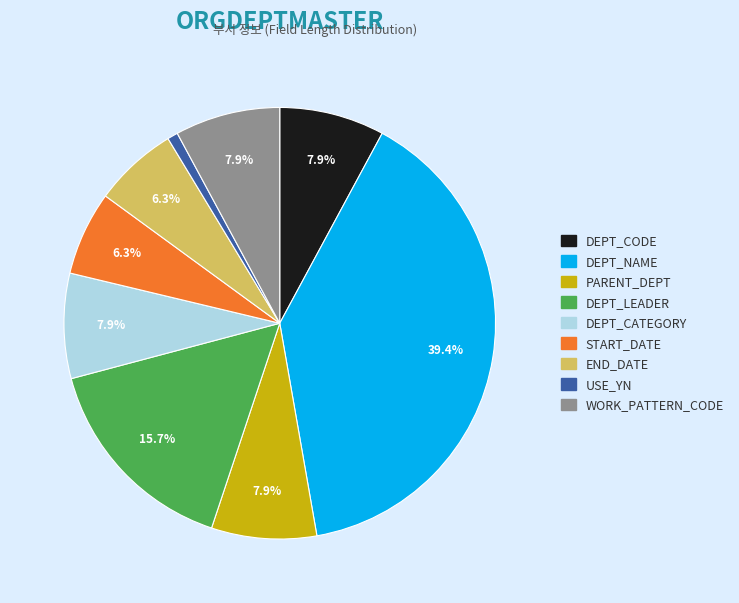

Does any single category account for the majority?

No